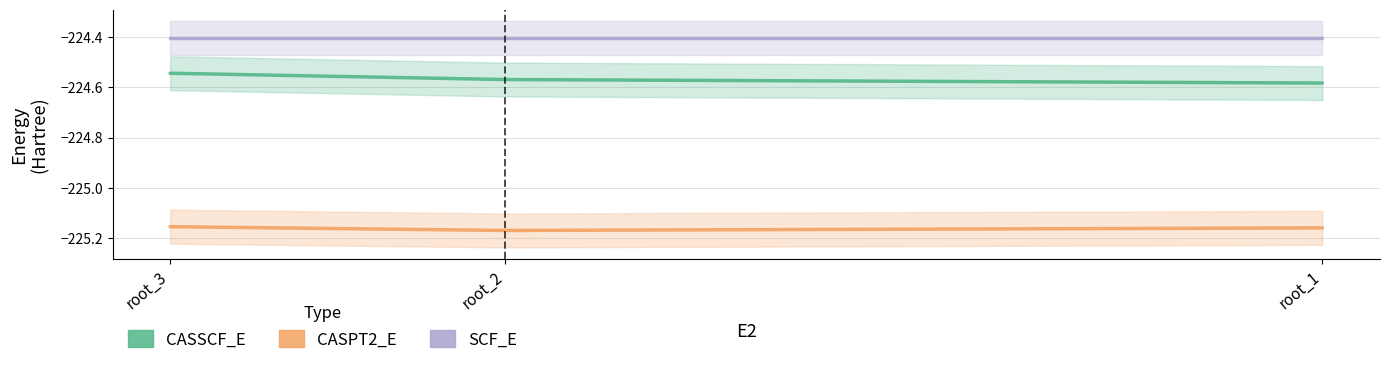

At which label is CASPT2_E closest to -225?

root_3